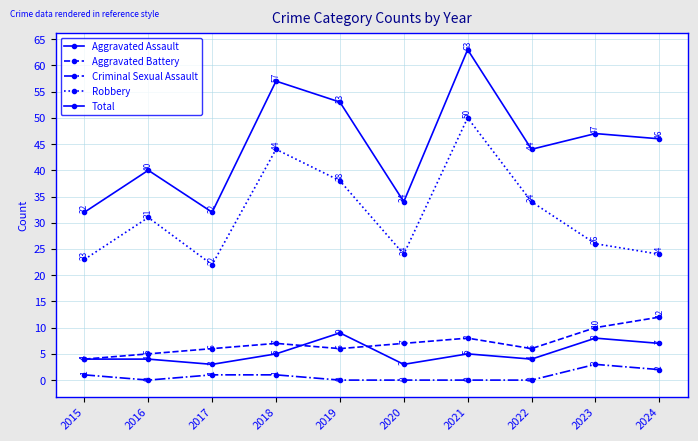

Does the chart have visible grid lines?

Yes